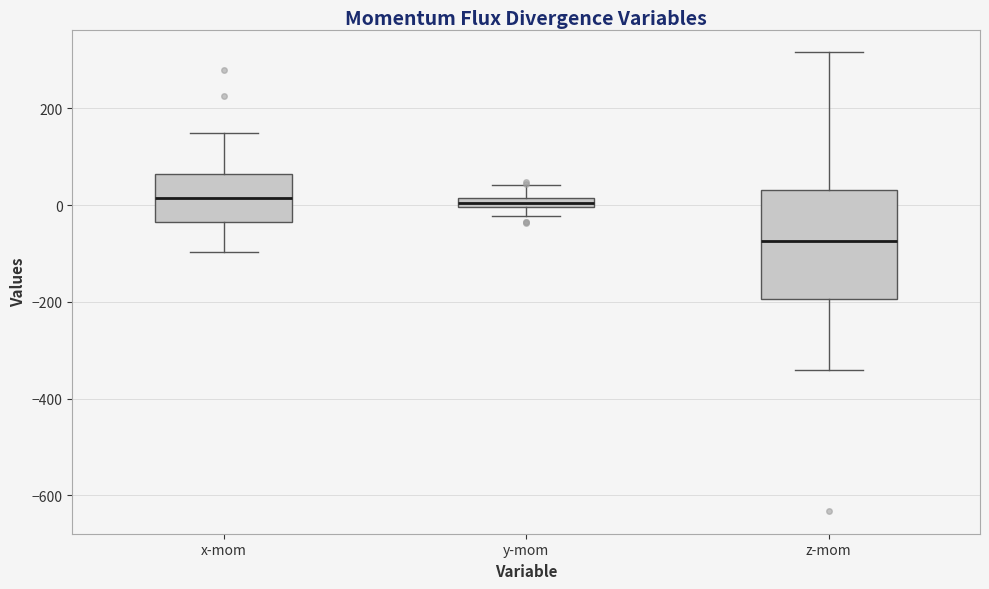

Which box's median line is the lowest?

z-mom